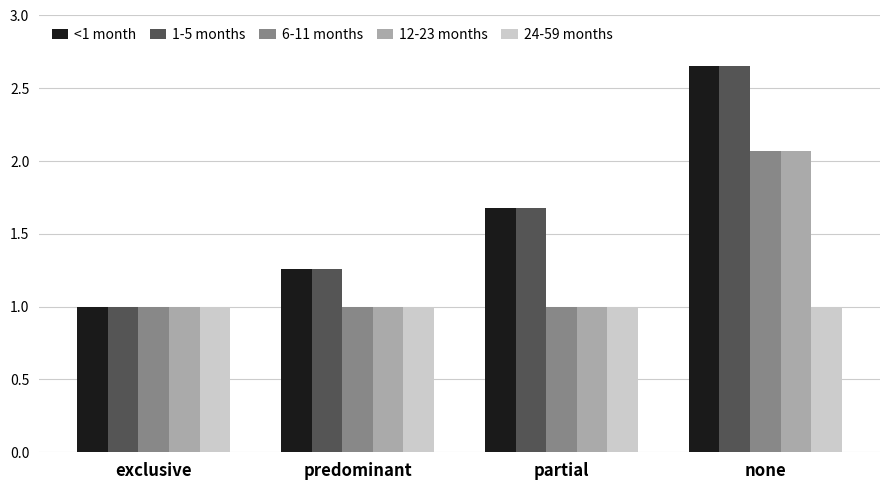

What is the sum of the 6-11 months values at none and predominant?

3.1